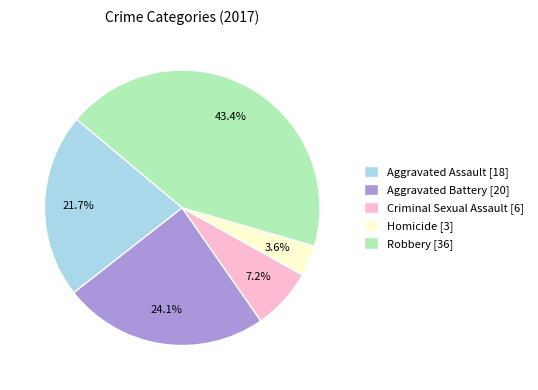

Is it true that Aggravated Assault is 22% of the pie?

True